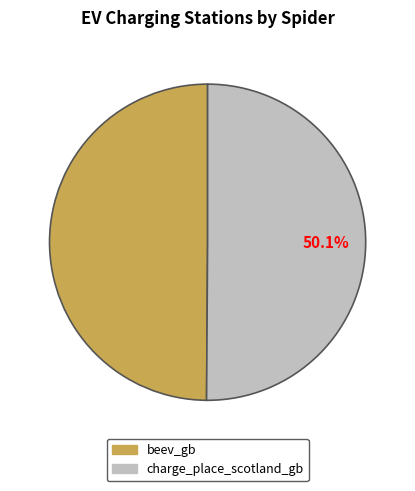

What portion of the pie excludes charge_place_scotland_gb?

49.9%